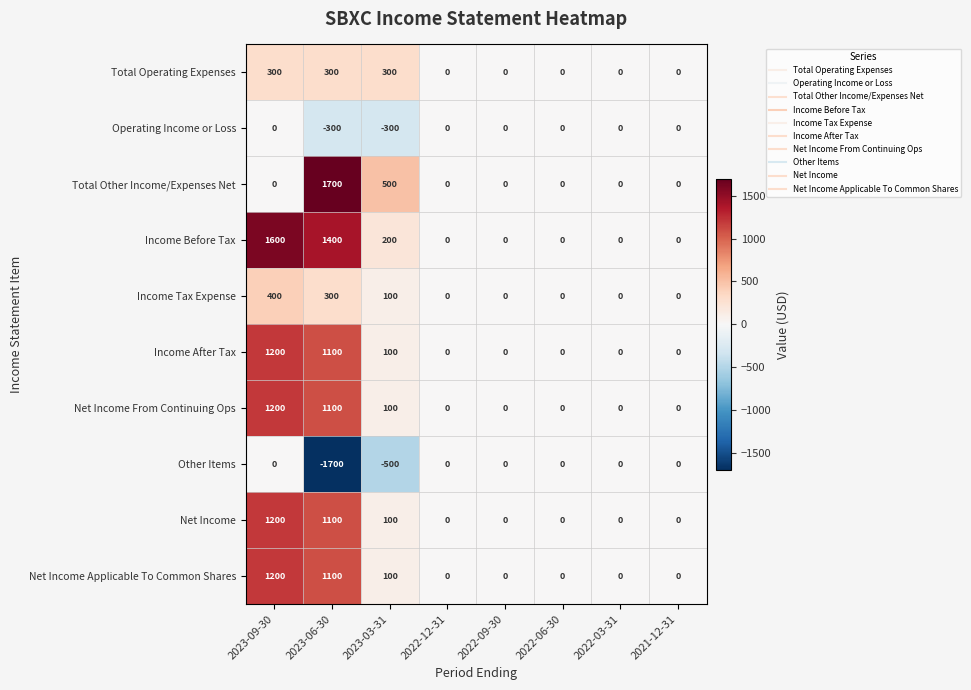

What is the difference between the Net Income values at 2023-09-30 and 2022-09-30?

1200